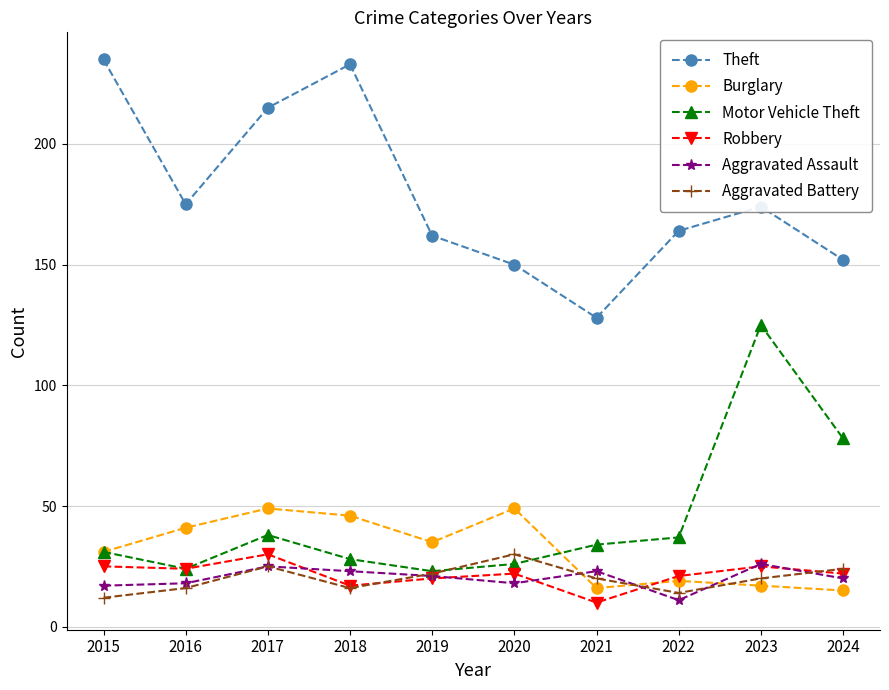

Which series has the widest spread of values?

Theft